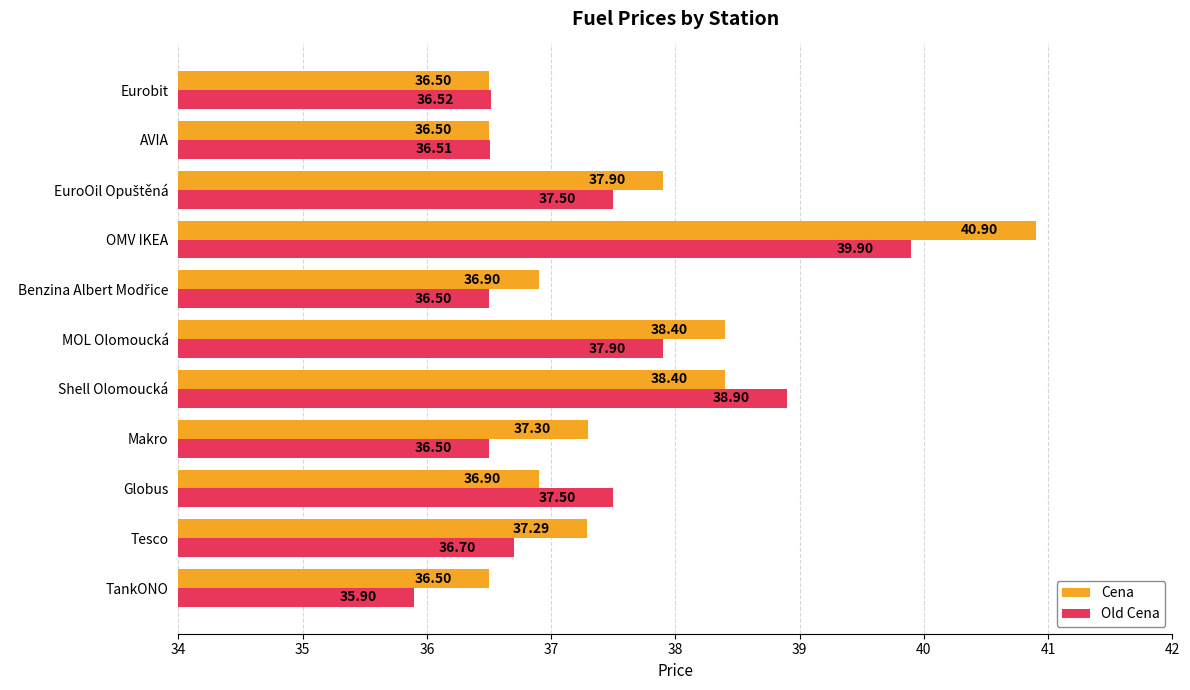

Which category has the lowest value in the Old Cena series?

TankONO